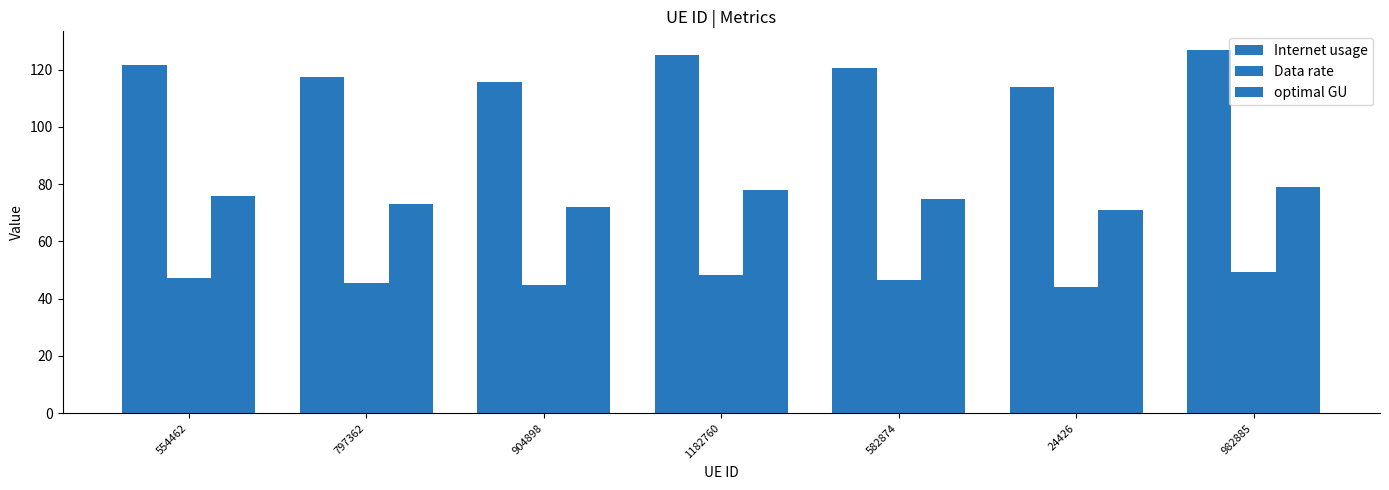

Reading left to right, list all the values displayed in this chart.

Internet usage: 554462=121.8	797362=117.6	904898=115.7	1182760=125.1	582874=120.5	24426=113.8	982885=127.1
Data rate: 554462=47.1	797362=45.5	904898=44.7	1182760=48.4	582874=46.6	24426=44.0	982885=49.2
optimal GU: 554462=75.7	797362=73.2	904898=71.9	1182760=77.8	582874=74.9	24426=70.8	982885=79.0